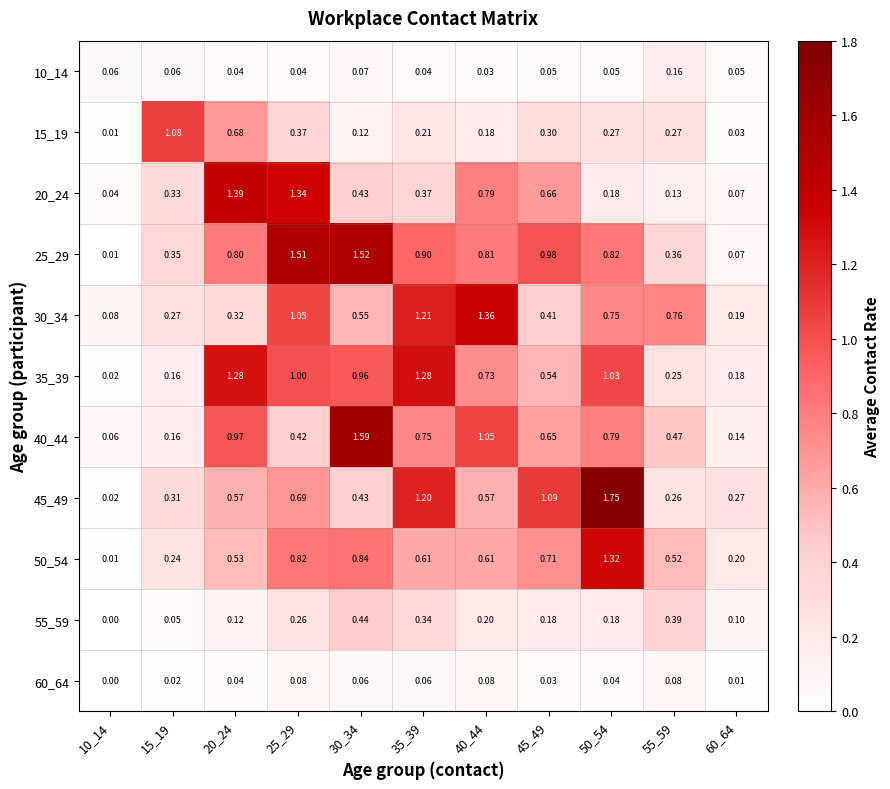

What is the difference between the highest and lowest values at 50_54?

1.7